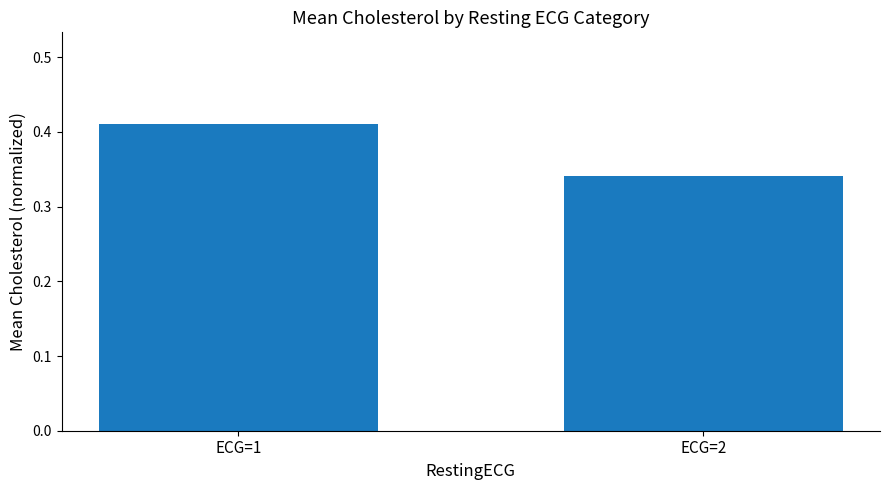

Which has a higher value, ECG=2 or ECG=1?

ECG=1